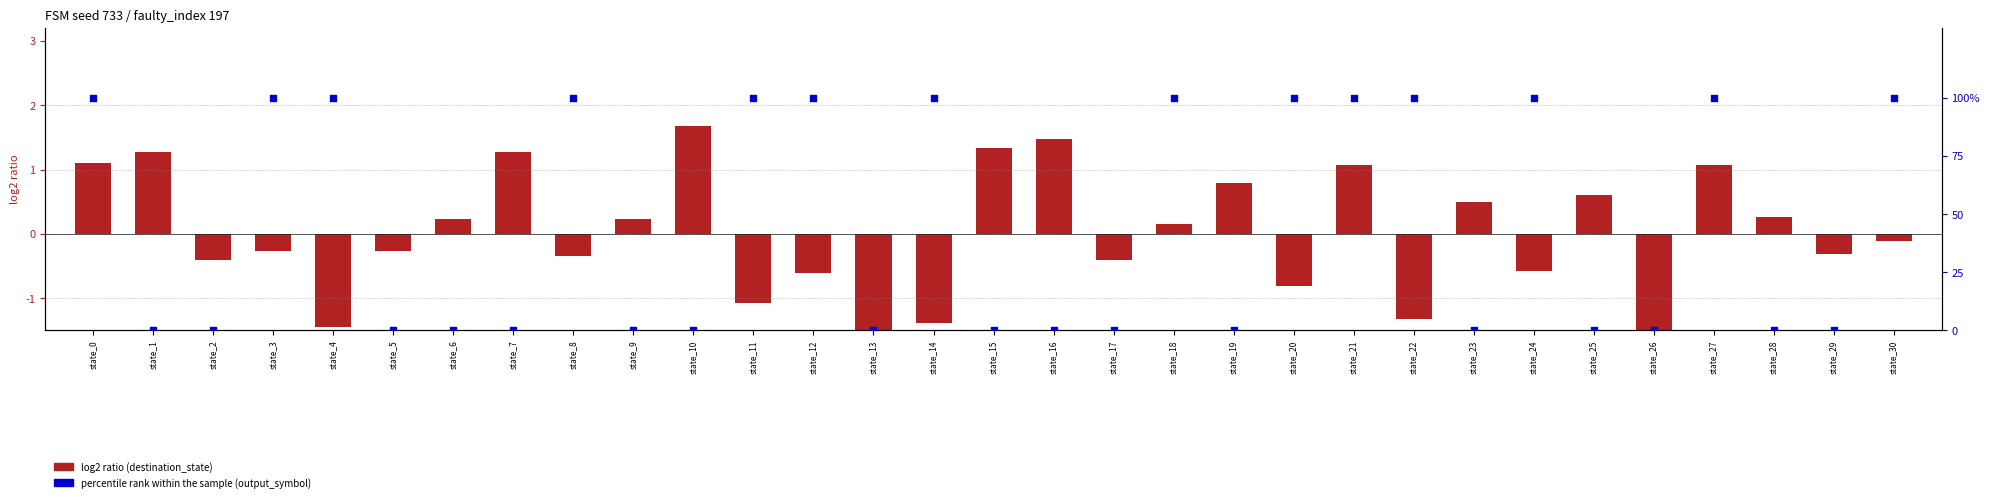

Which series contains the lowest Y value?

log2 ratio (destination_state)